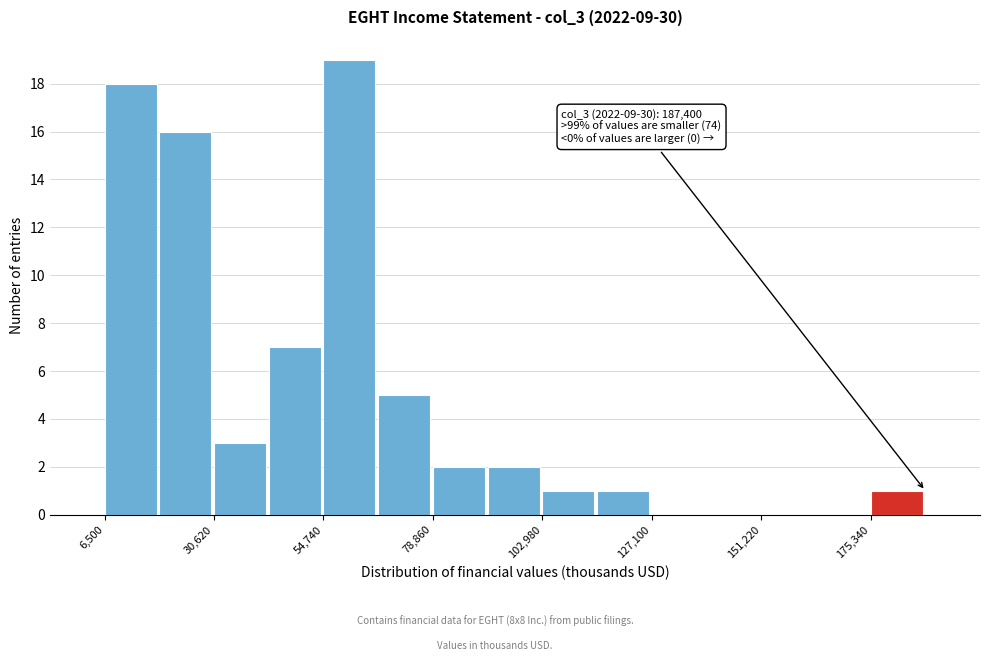

Around what value on the x-axis is the tallest bar? Give the approximate position of its centre, as read against the axis.

60000